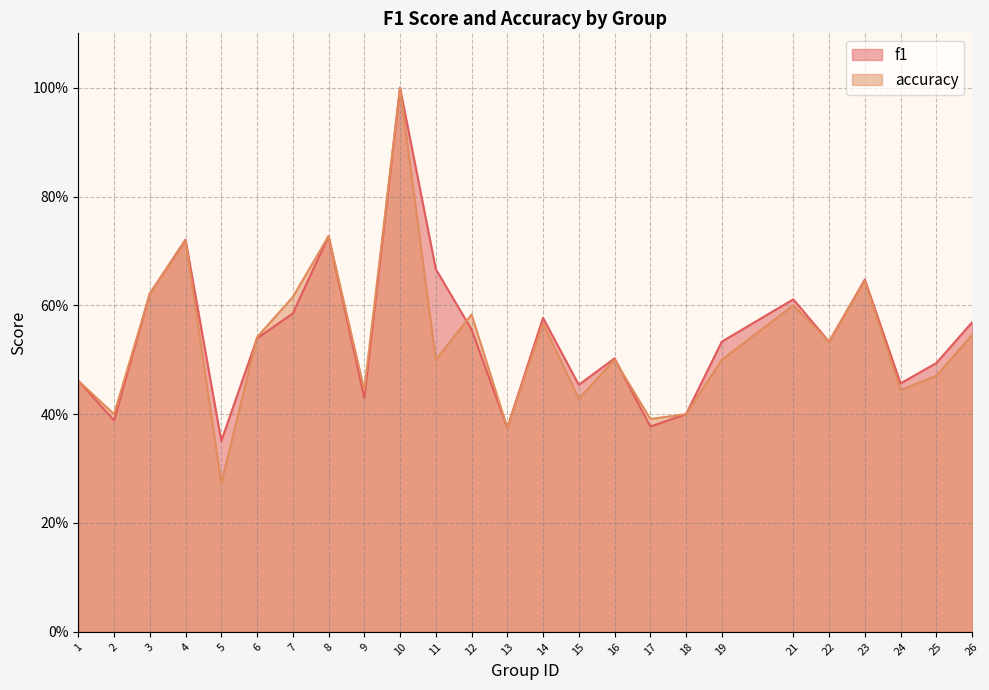

True or false: f1 and accuracy cross at least once.

True